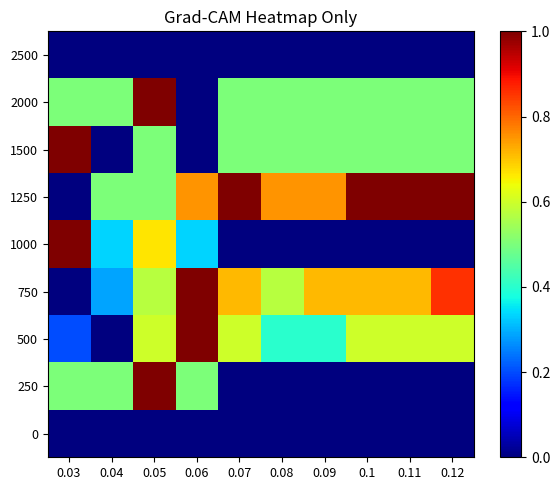

Reading left to right, what are all the values shown in this chart?

0: 0.03=0.0	0.04=0.0	0.05=0.0	0.06=0.0	0.07=0.0	0.08=0.0	0.09=0.0	0.1=0.0	0.11=0.0	0.12=0.0
250: 0.03=0.5	0.04=0.5	0.05=1.0	0.06=0.5	0.07=0.0	0.08=0.0	0.09=0.0	0.1=0.0	0.11=0.0	0.12=0.0
500: 0.03=0.2	0.04=0.0	0.05=0.6	0.06=1.0	0.07=0.6	0.08=0.4	0.09=0.4	0.1=0.6	0.11=0.6	0.12=0.6
750: 0.03=0.0	0.04=0.3	0.05=0.6	0.06=1.0	0.07=0.7	0.08=0.6	0.09=0.7	0.1=0.7	0.11=0.7	0.12=0.9
1000: 0.03=1.0	0.04=0.3	0.05=0.7	0.06=0.3	0.07=0.0	0.08=0.0	0.09=0.0	0.1=0.0	0.11=0.0	0.12=0.0
1250: 0.03=0.0	0.04=0.5	0.05=0.5	0.06=0.8	0.07=1.0	0.08=0.8	0.09=0.8	0.1=1.0	0.11=1.0	0.12=1.0
1500: 0.03=1.0	0.04=0.0	0.05=0.5	0.06=0.0	0.07=0.5	0.08=0.5	0.09=0.5	0.1=0.5	0.11=0.5	0.12=0.5
2000: 0.03=0.5	0.04=0.5	0.05=1.0	0.06=0.0	0.07=0.5	0.08=0.5	0.09=0.5	0.1=0.5	0.11=0.5	0.12=0.5
2500: 0.03=0.0	0.04=0.0	0.05=0.0	0.06=0.0	0.07=0.0	0.08=0.0	0.09=0.0	0.1=0.0	0.11=0.0	0.12=0.0